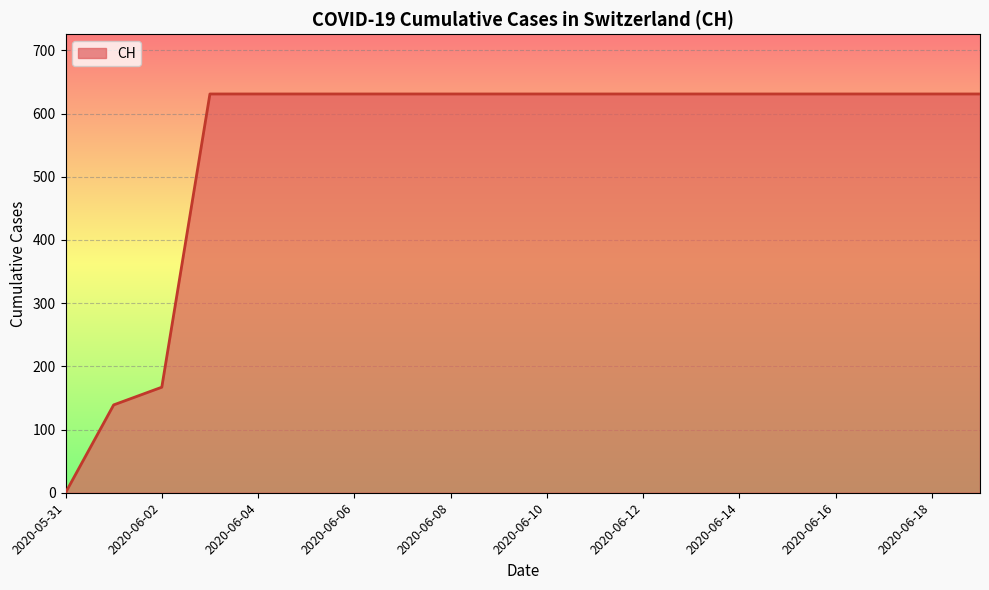

What is the greatest value displayed?

631